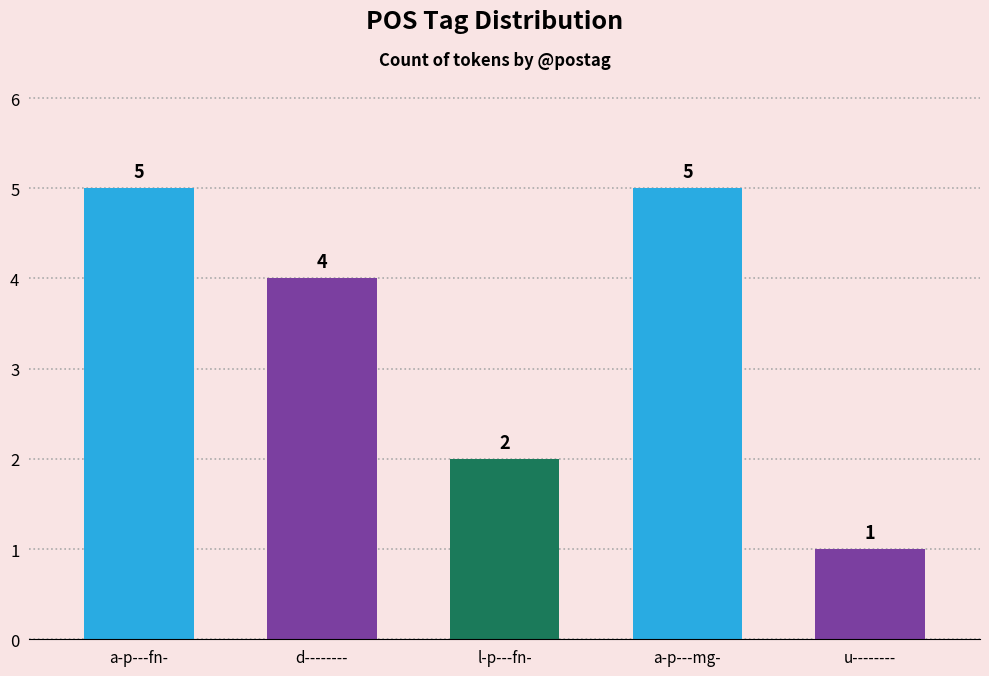

Approximately how many times larger is the value at d-------- compared to l-p---fn-?

2.0